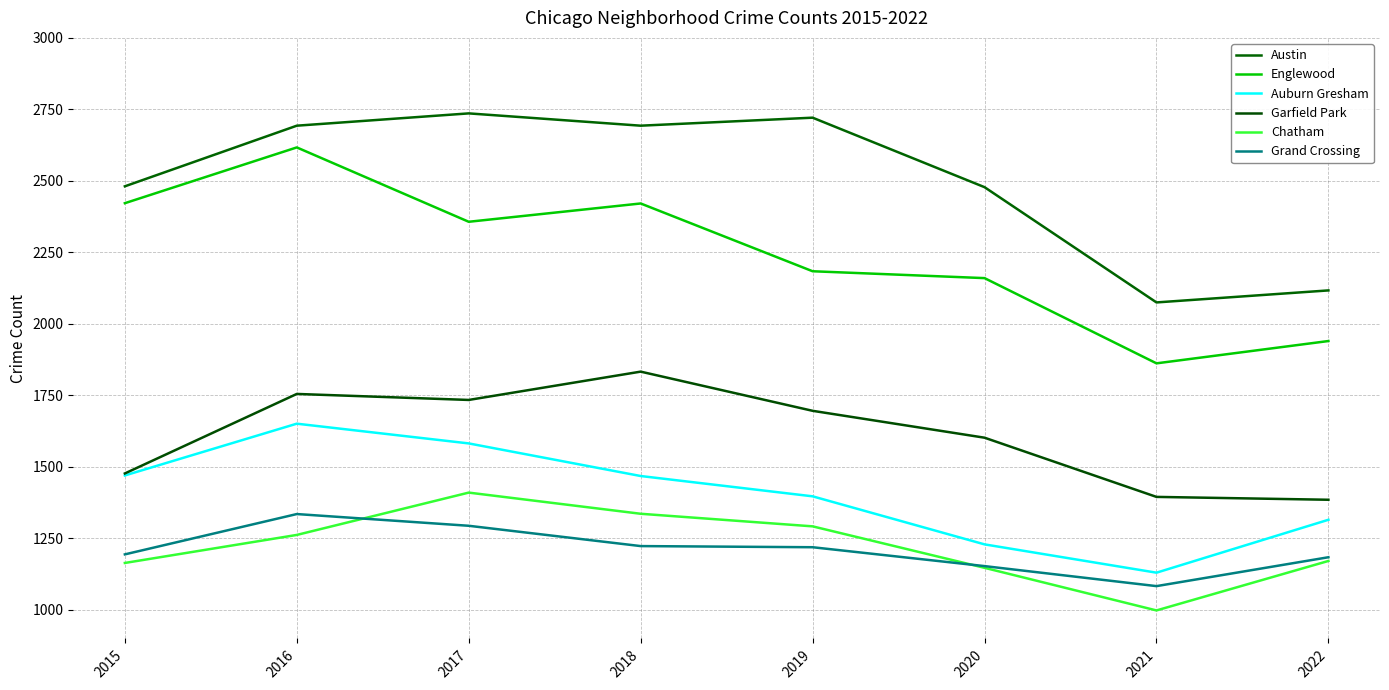

Which series has the widest spread of values?

Englewood